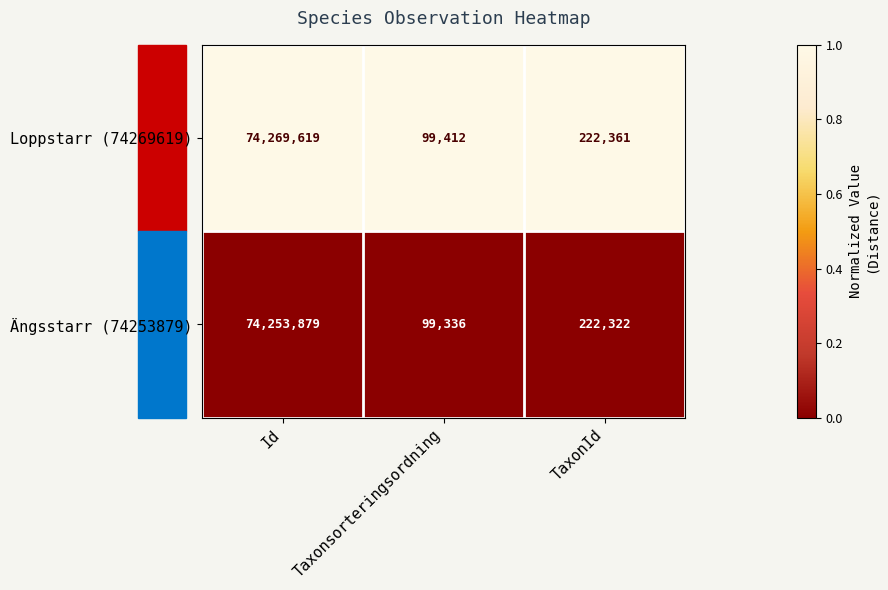

The Loppstarr (74269619) series shows 99412 at Taxonsorteringsordning. True or false?

True